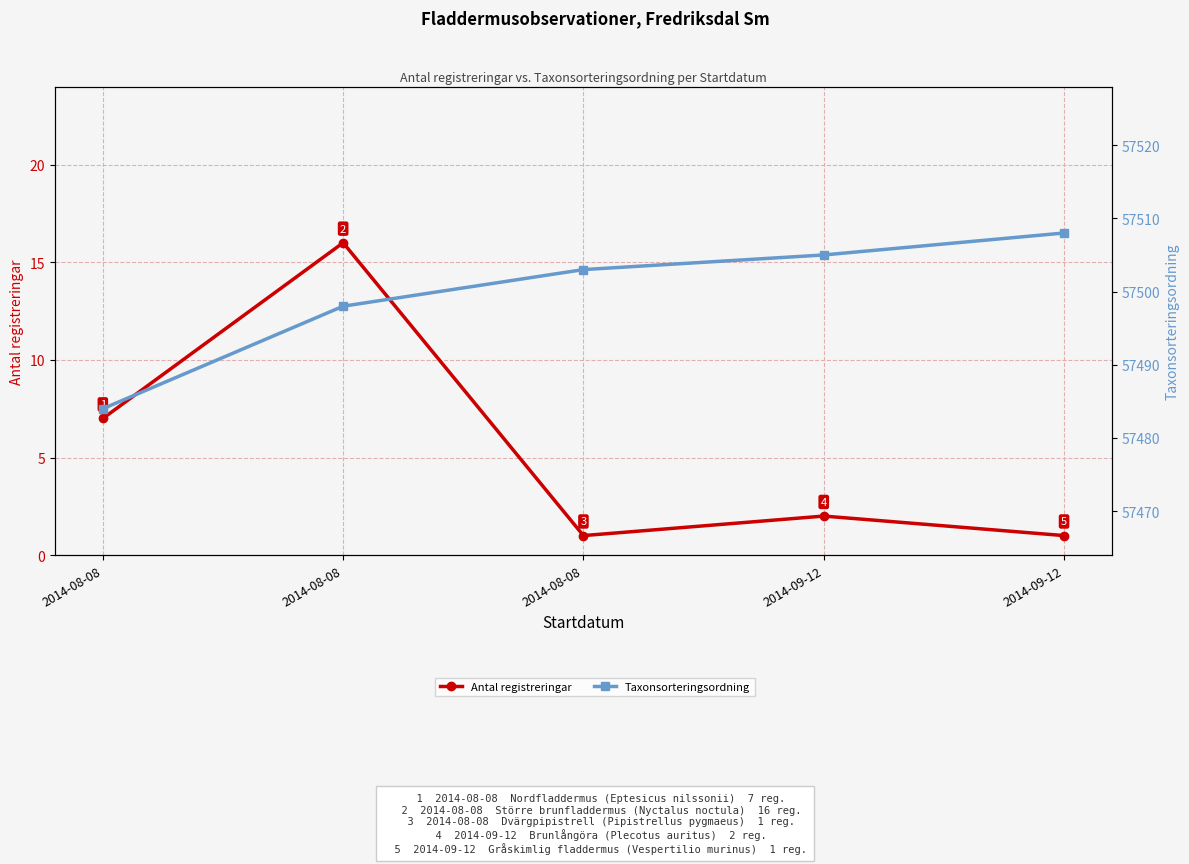

Does the chart display data point markers on the line(s)?

Yes